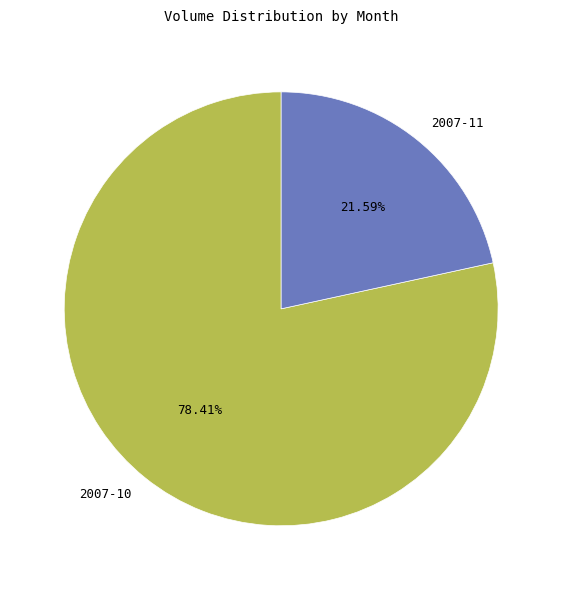

Which category accounts for the majority?

2007-10